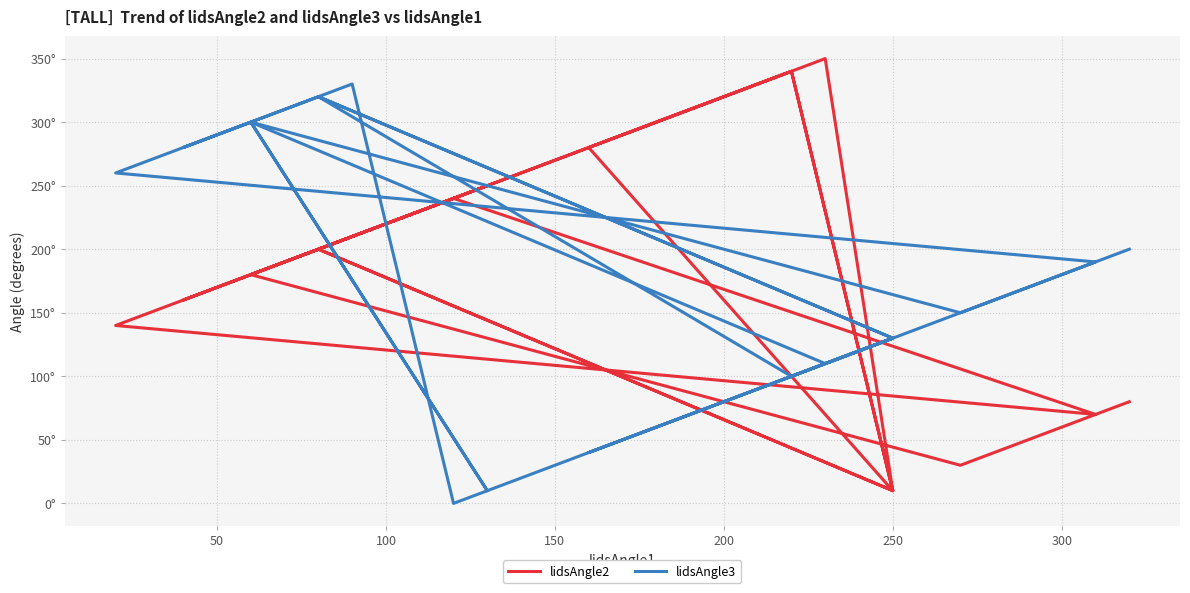

How many lines are shown in the chart?

2